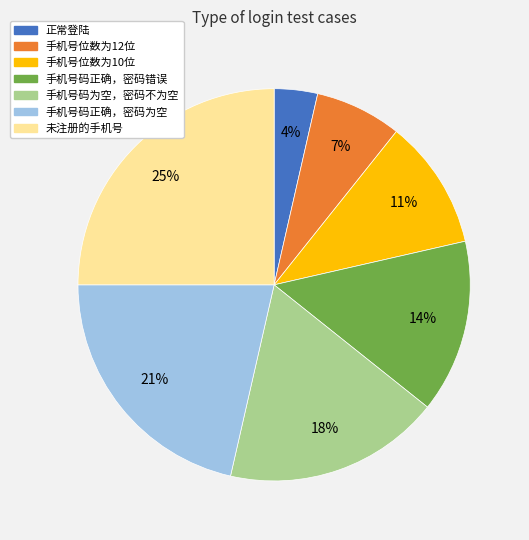

Is it true that 正常登陆 is 4% of the pie?

True